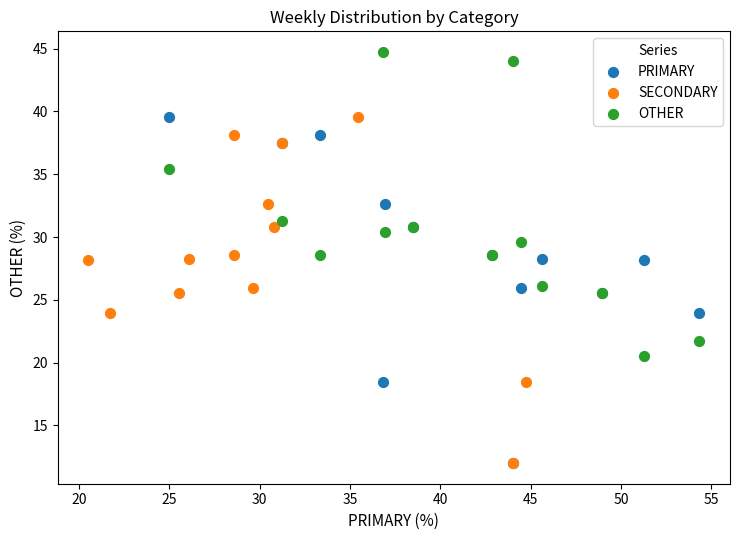

Which series reaches the maximum Y coordinate?

OTHER